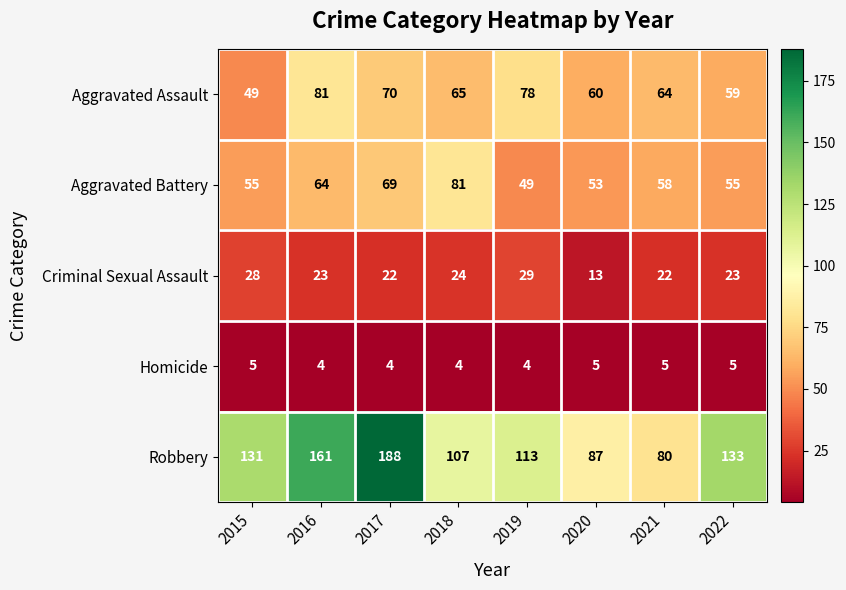

What is the sum of all Criminal Sexual Assault values?

184